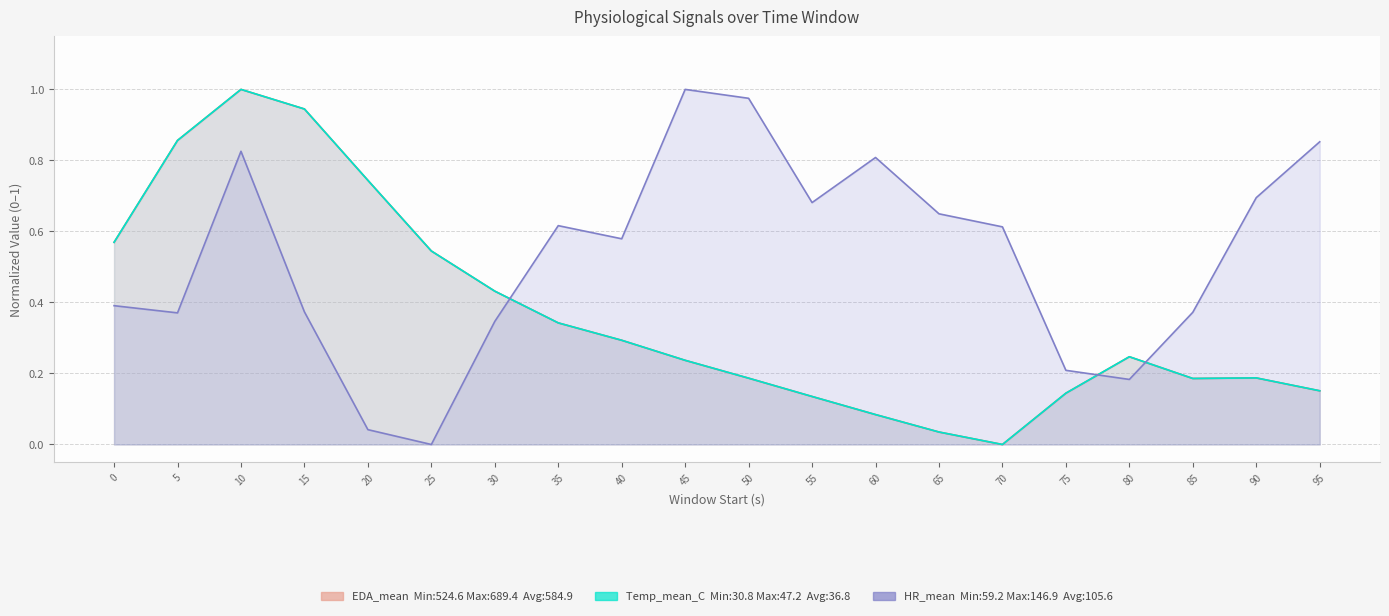

Which series has the widest spread of values?

HR_mean